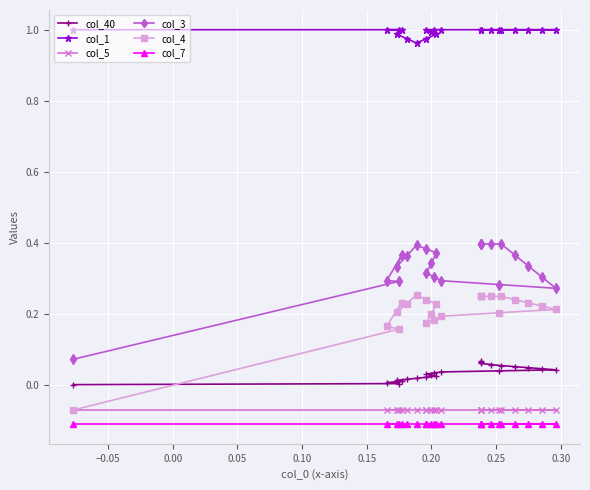

What is the sum of all col_4 values?

4.7